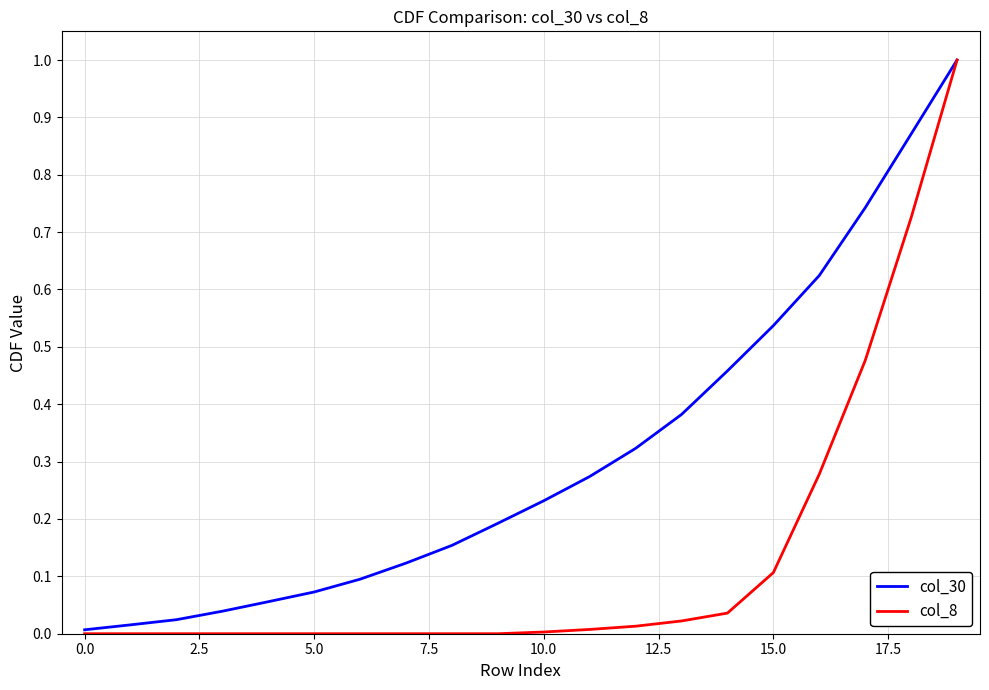

Which series has the widest spread of values?

col_8